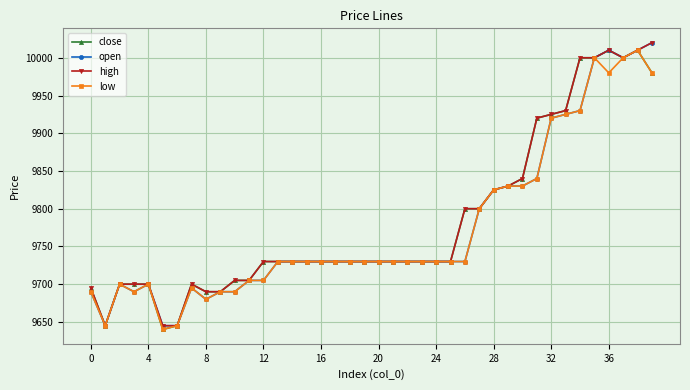

What is the value of the close point at the 14th from the left?

9730